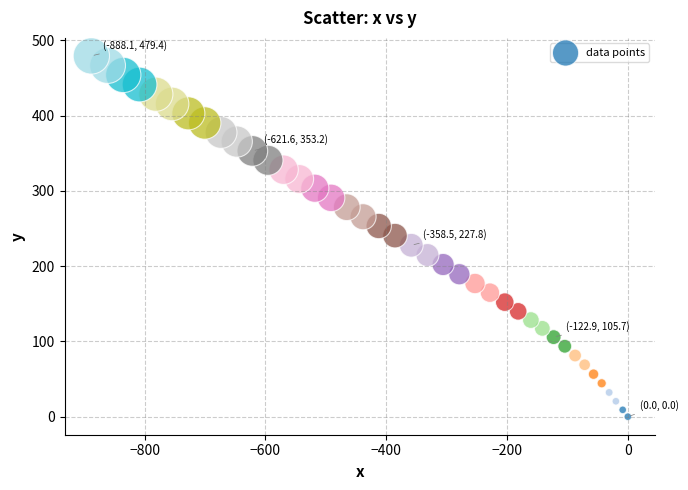

What is the range of Y values (max minus min)?

479.4